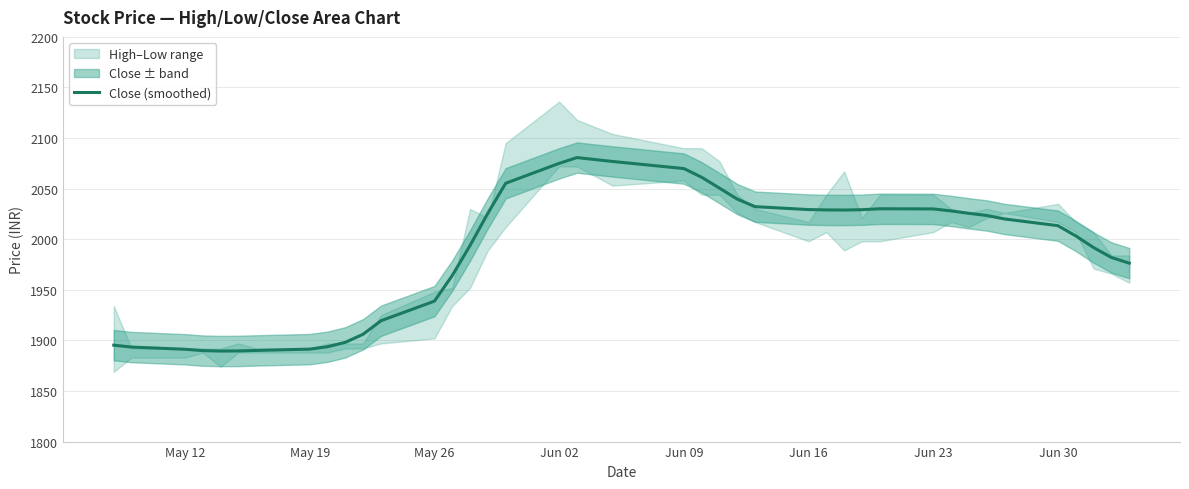

How many lines are shown in the chart?

1